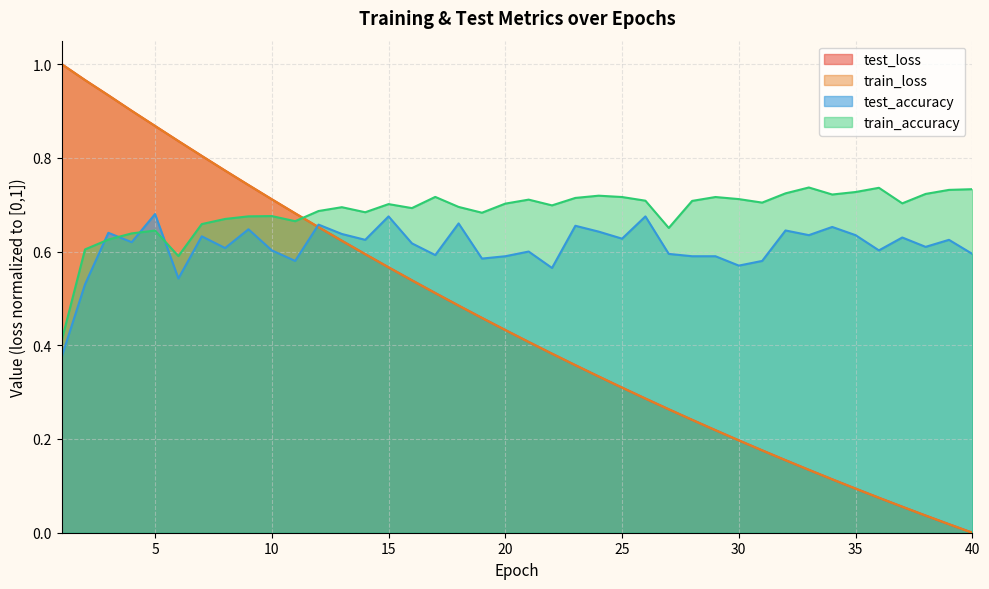

The test_accuracy series shows 1.1 at 10. True or false?

False